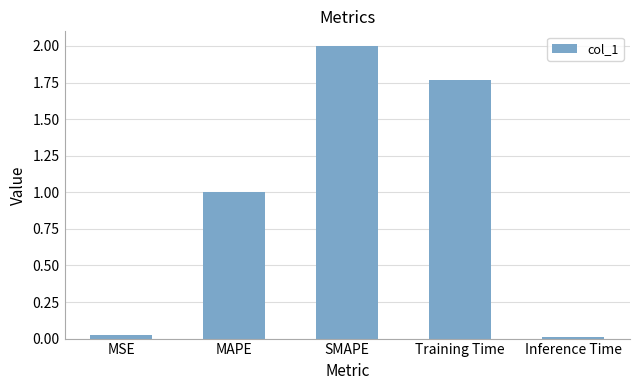

How many categories are shown in the chart?

5